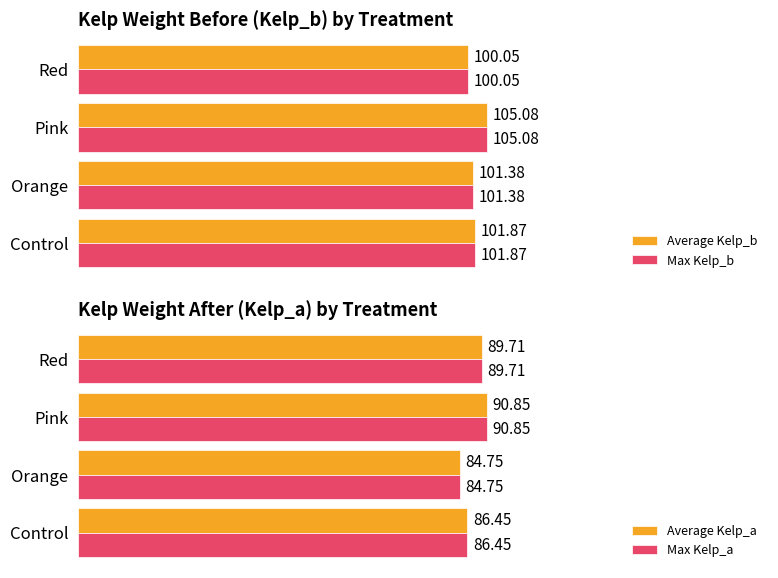

Reading left to right, list all the values displayed in this chart.

Average Kelp_b: 101.9	101.4	105.1	100.0
Max Kelp_b: 101.9	101.4	105.1	100.0
Average Kelp_a: 86.5	84.8	90.8	89.7
Max Kelp_a: 86.5	84.8	90.8	89.7